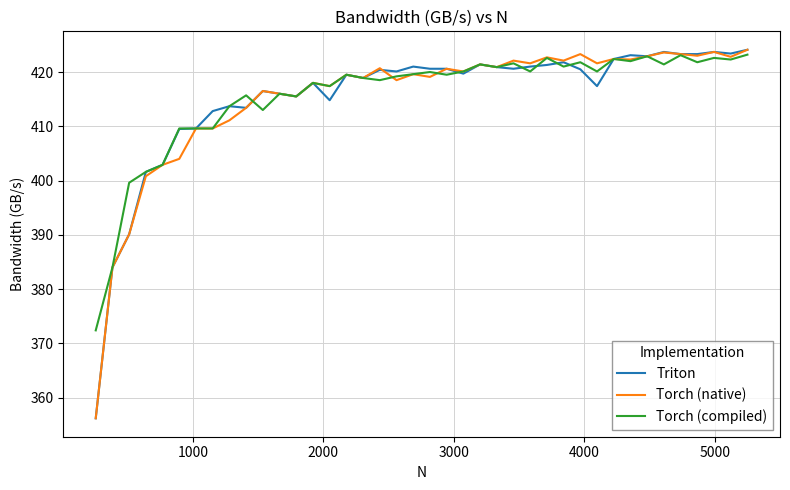

What is the minimum value shown in the chart?

356.2